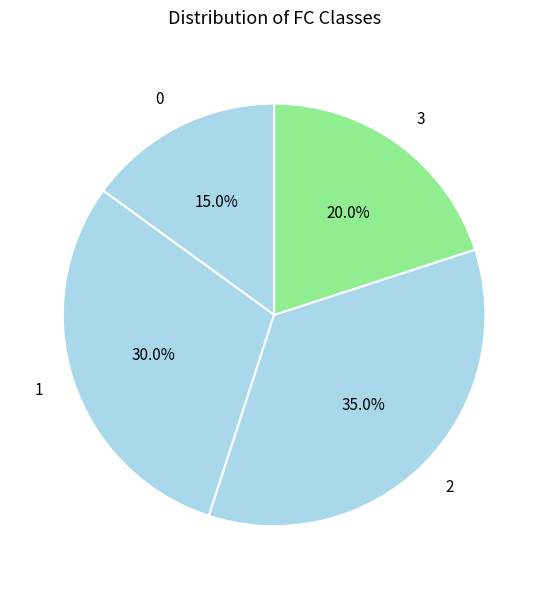

What percentage is the 0 slice, to the nearest percent?

15%